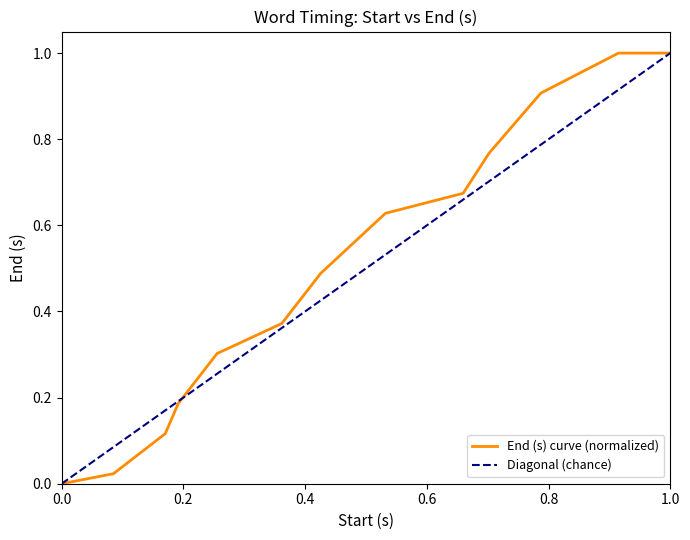

What is the maximum value for End (s) curve (normalized)?

1.0